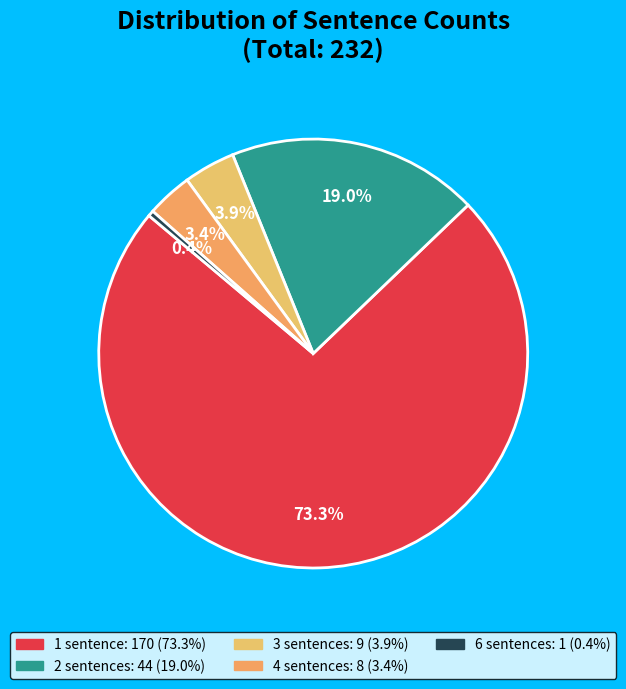

Is it true that 1 sentence is 73% of the pie?

True